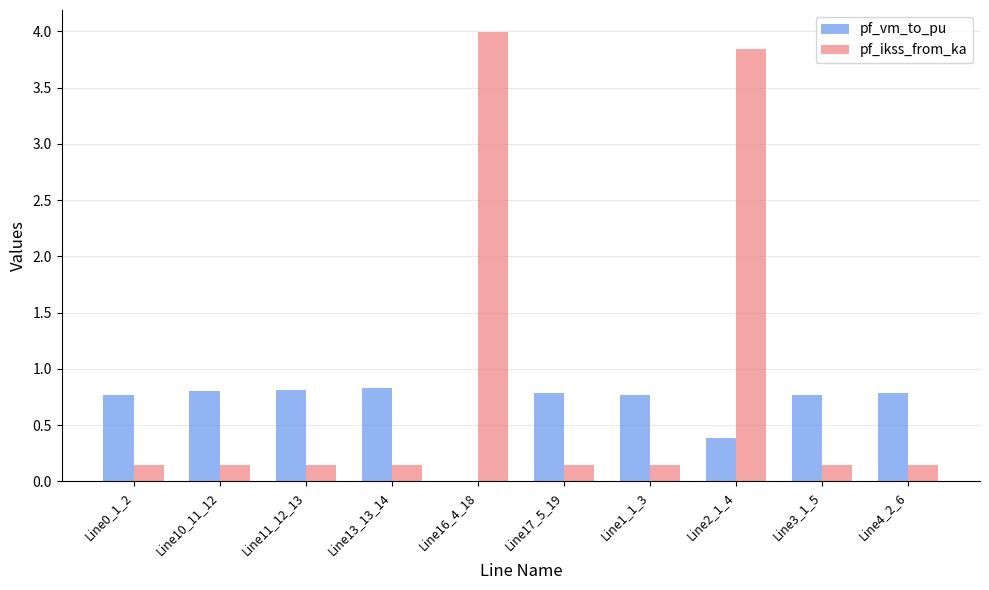

What is the average value of the pf_vm_to_pu series?

0.7